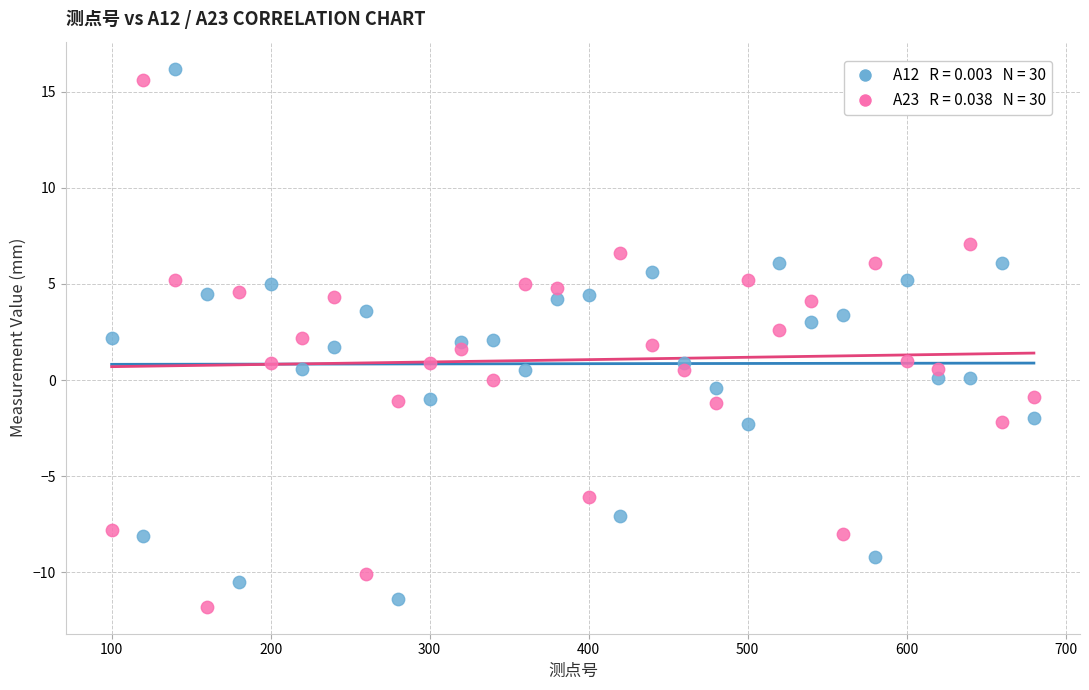

Across all data points, what is the range of Y values (max minus min)?

28.0